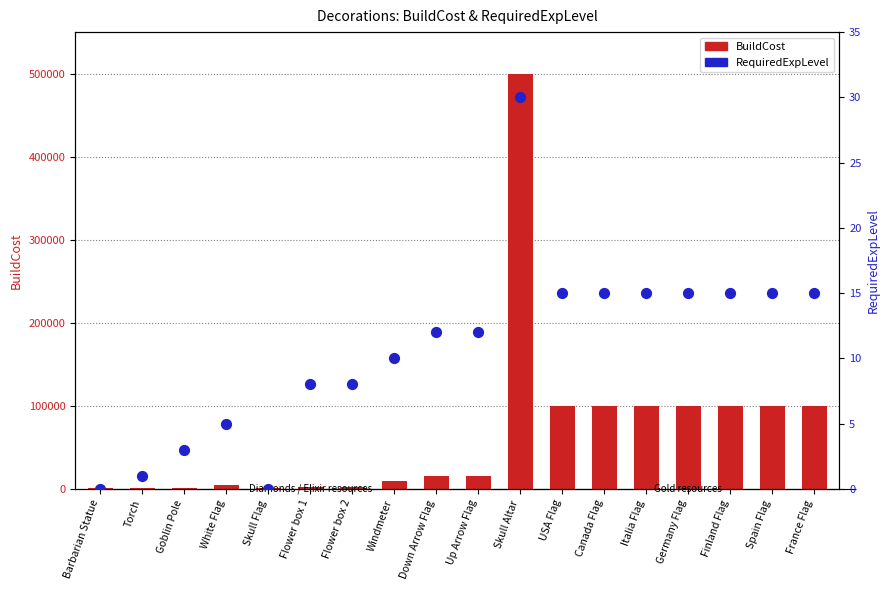

Which series reaches the minimum Y coordinate?

RequiredExpLevel